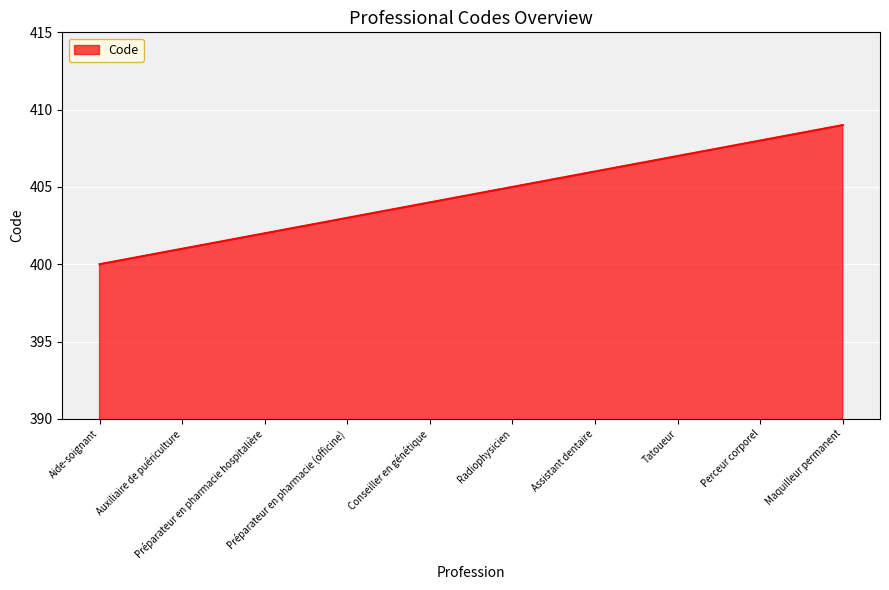

What is the greatest value displayed?

409